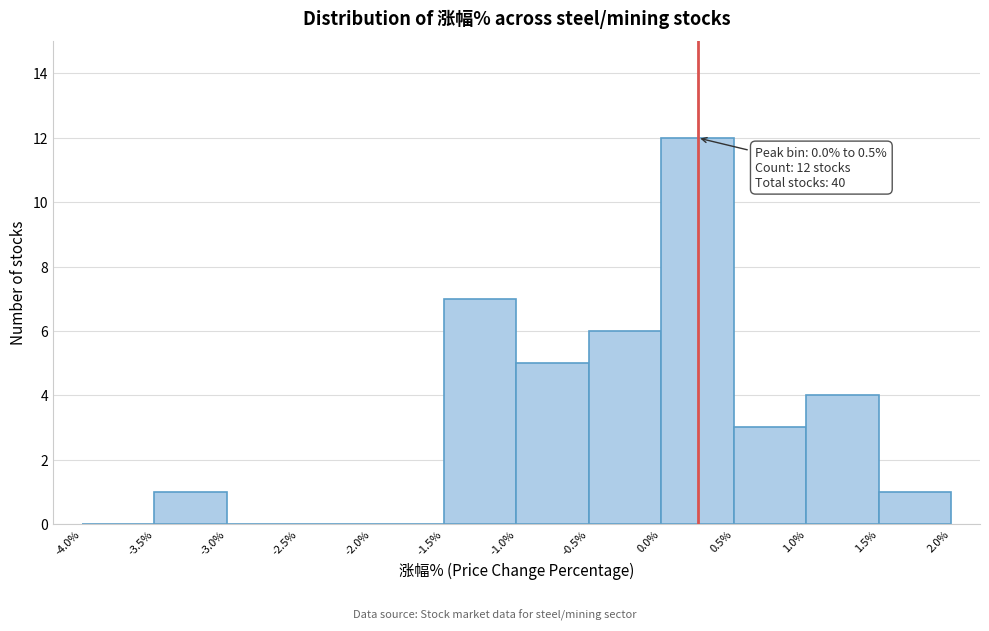

Which range on the x-axis has the tallest bar?

0.0% to 0.5%